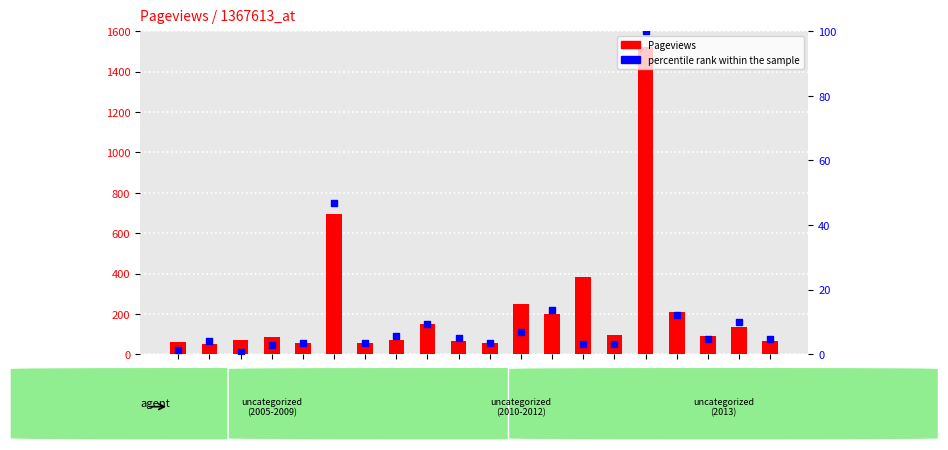

At how many categories does at least one series exceed 1164?

1